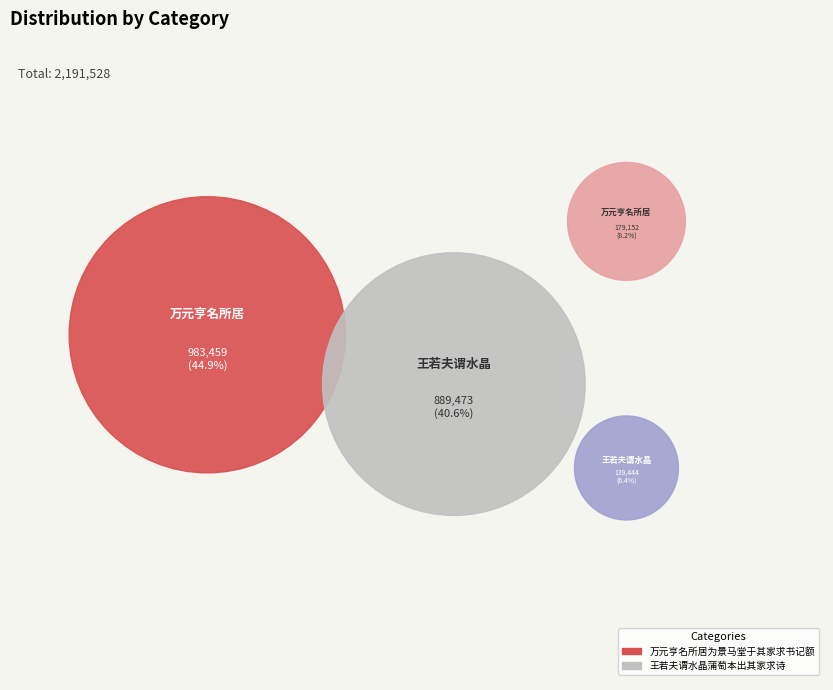

To the nearest percent, what is the average slice percentage?

25%